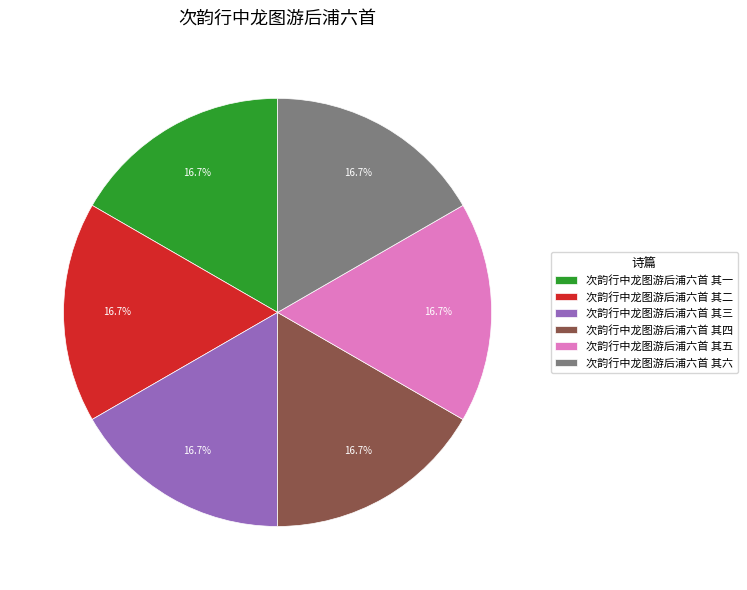

Does any single category account for the majority?

No